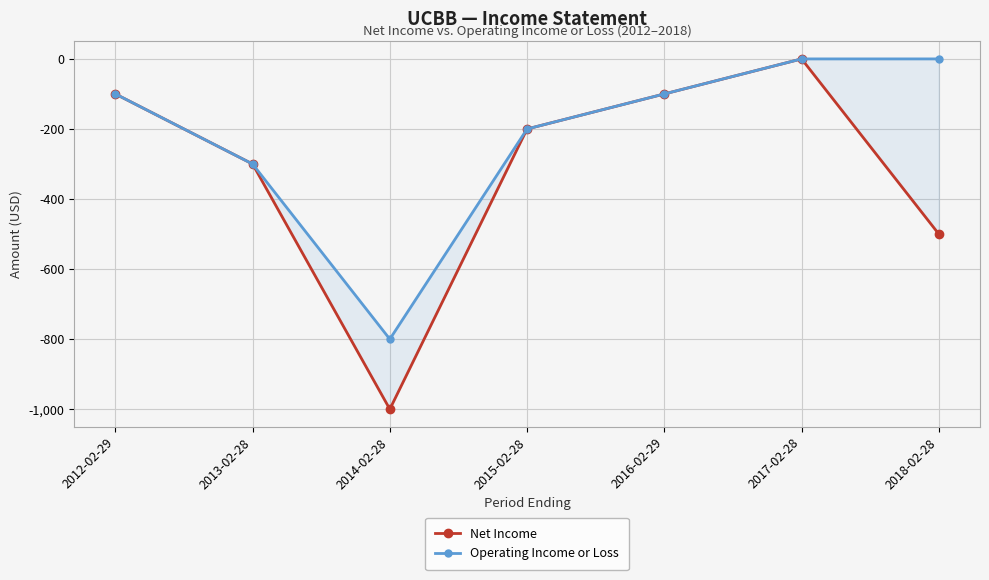

Which series has the widest spread of values?

Net Income